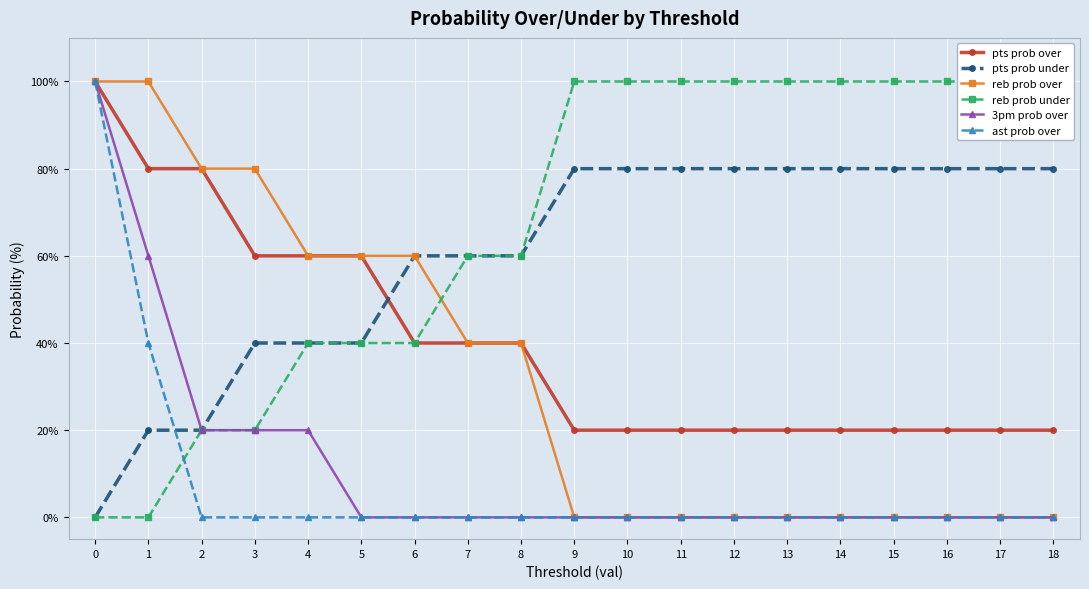

What is the total value across all series at 17?

200